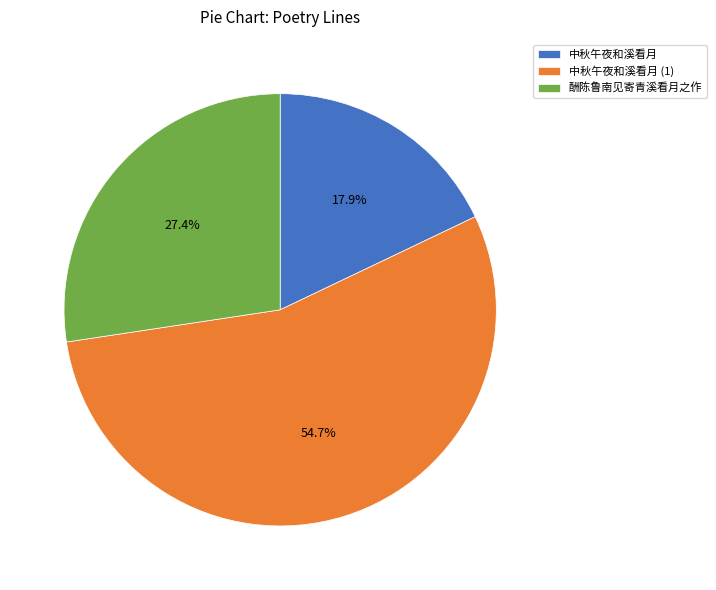

Is there any slice that represents more than half of the pie?

Yes